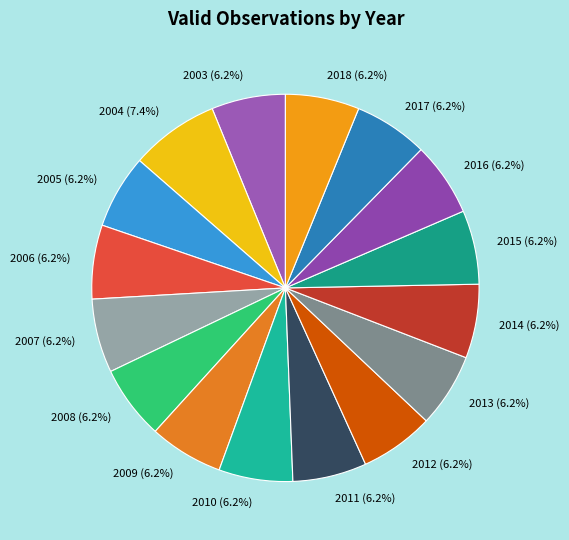

Do 2013 and 2017 together represent more than half of the pie?

No